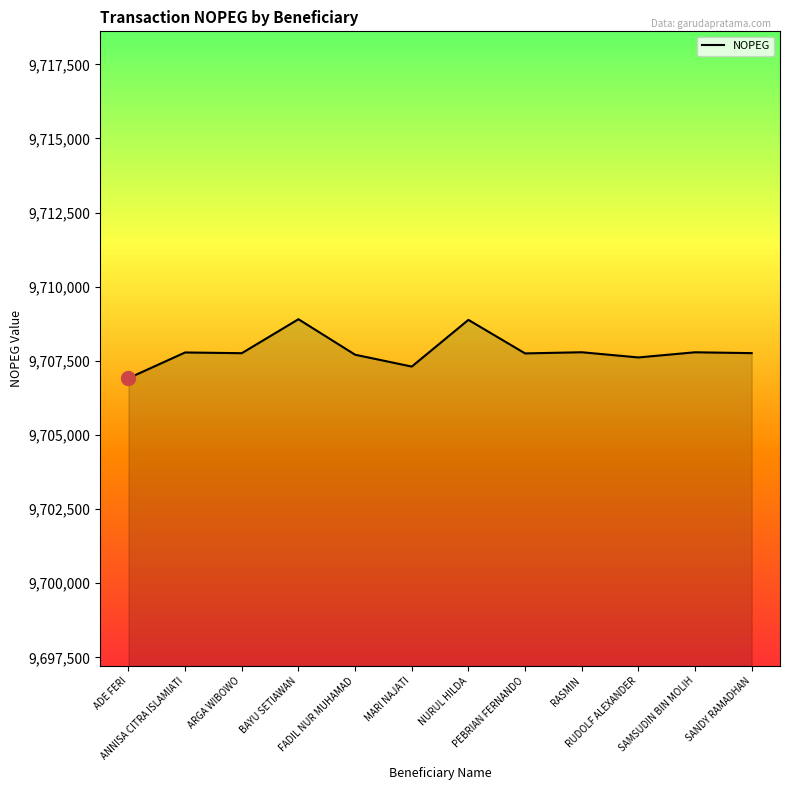

What is the difference between the maximum and minimum values?

1988